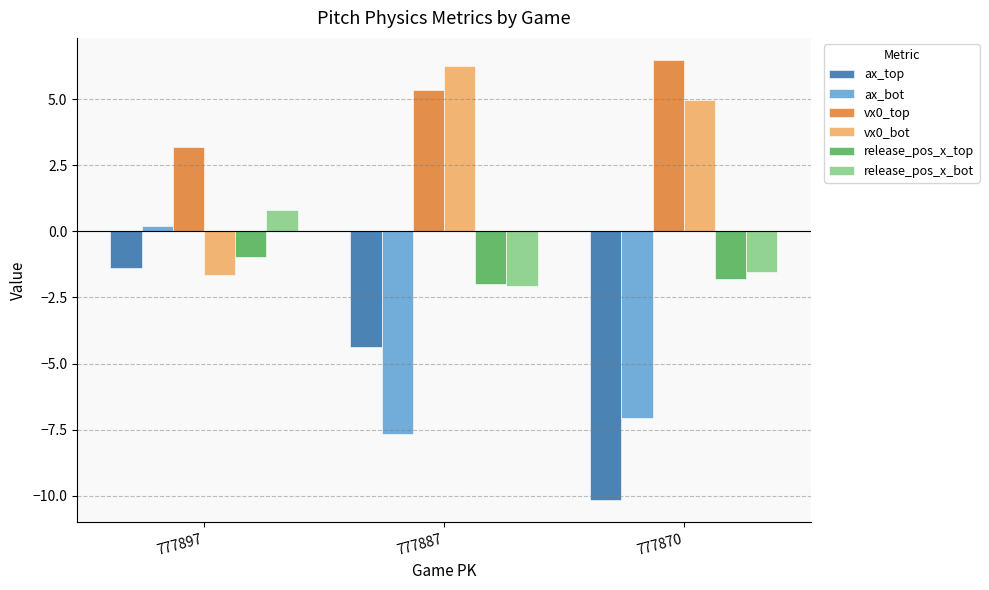

Reading left to right, list all the values displayed in this chart.

ax_top: 777897=-1.4	777887=-4.4	777870=-10.2
ax_bot: 777897=0.2	777887=-7.7	777870=-7.1
vx0_top: 777897=3.2	777887=5.4	777870=6.5
vx0_bot: 777897=-1.6	777887=6.3	777870=5.0
release_pos_x_top: 777897=-1.0	777887=-2.0	777870=-1.8
release_pos_x_bot: 777897=0.8	777887=-2.1	777870=-1.5